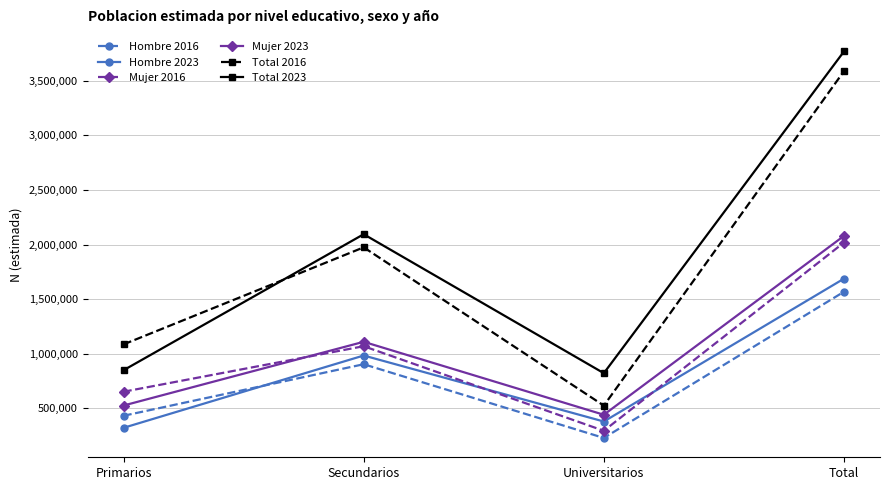

What is the value of the Mujer 2016 point at the 4th from the left?

2018326